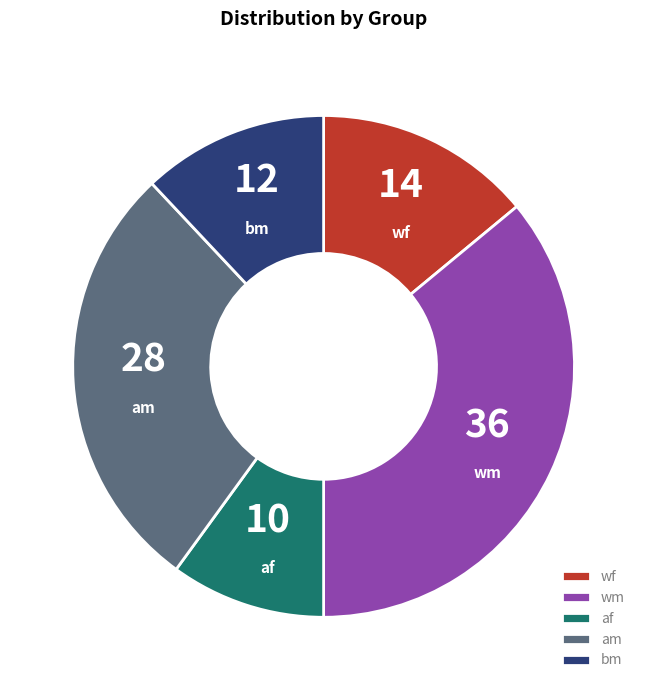

The af slice represents 10% of the pie. True or false?

True